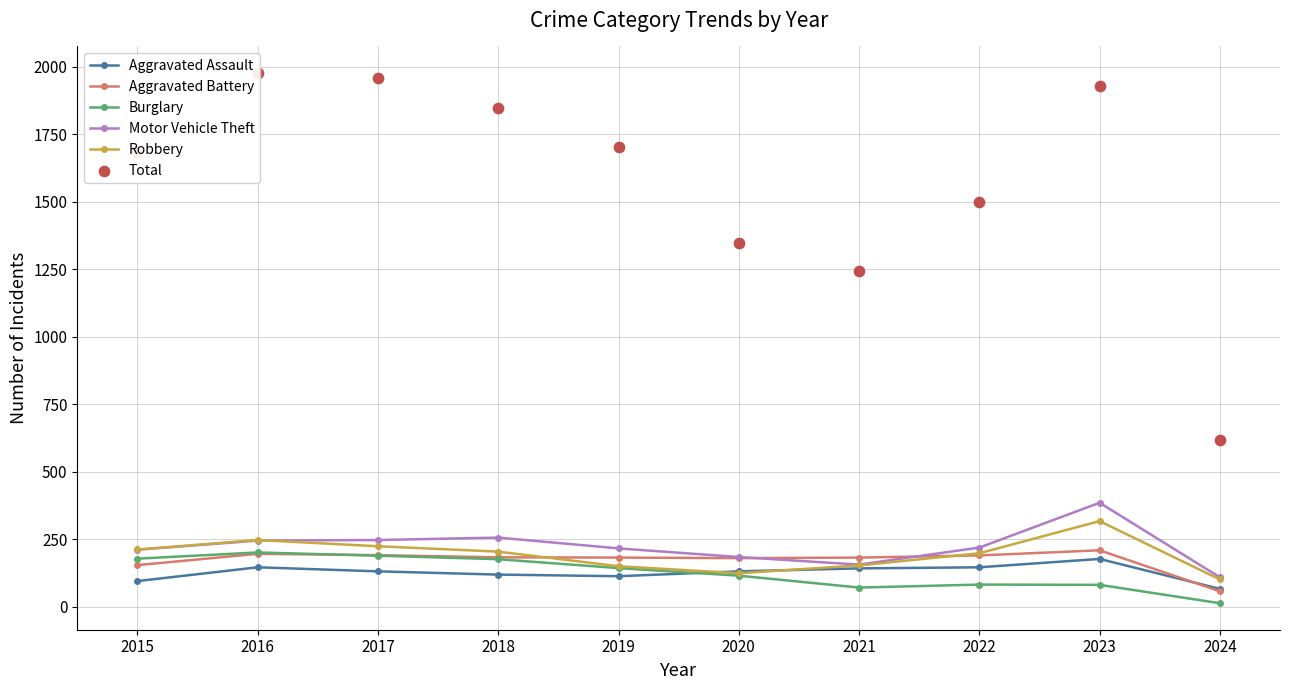

Which series has the largest total across all categories?

Total